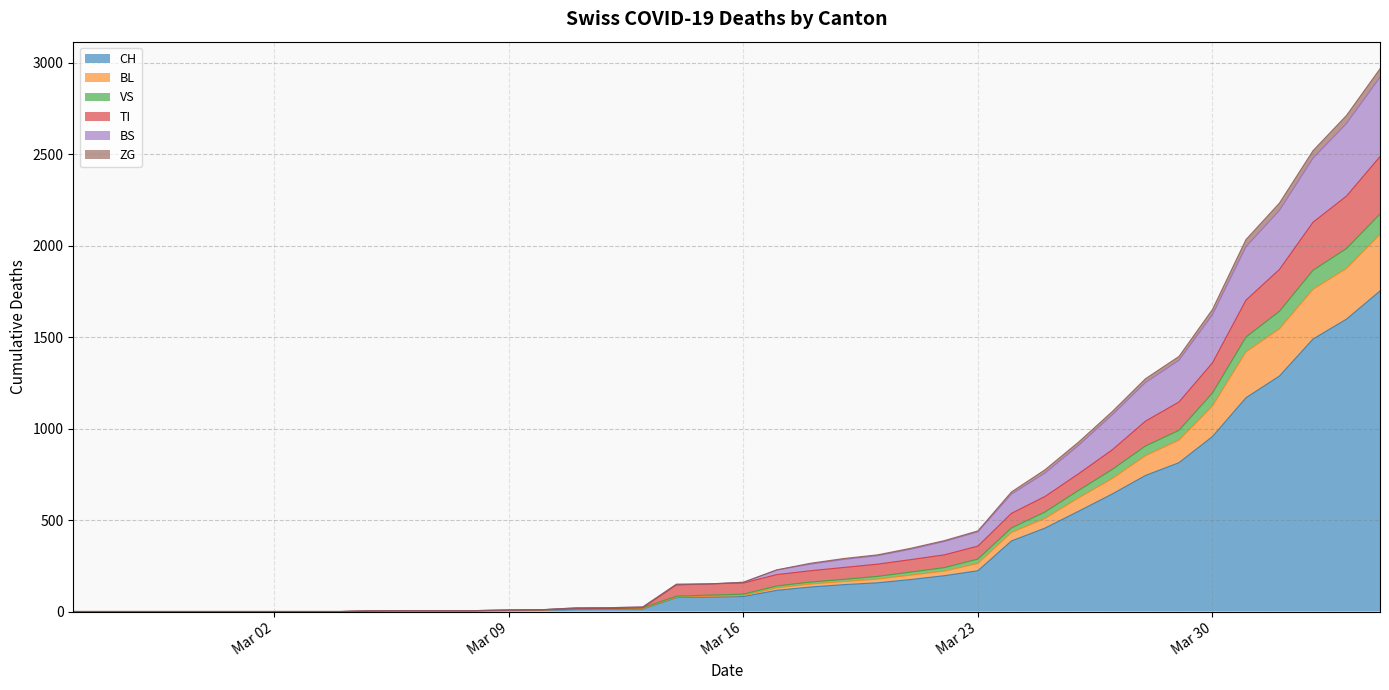

What are all the series names shown in the legend?

CH, BL, VS, TI, BS, ZG